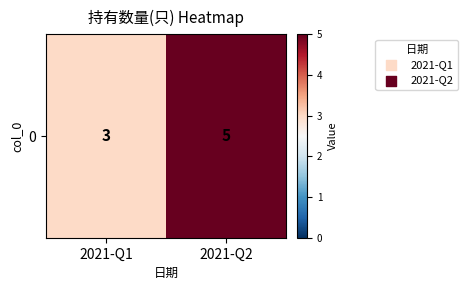

Is it true that the value at 2021-Q2 is 3?

False